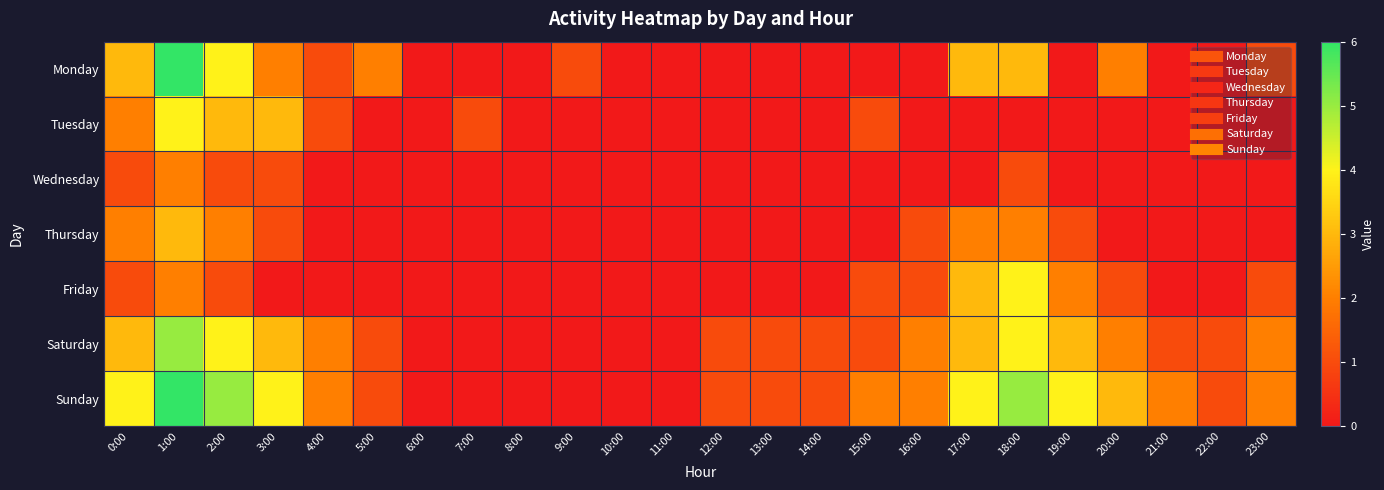

Which series has the widest spread of values?

Monday